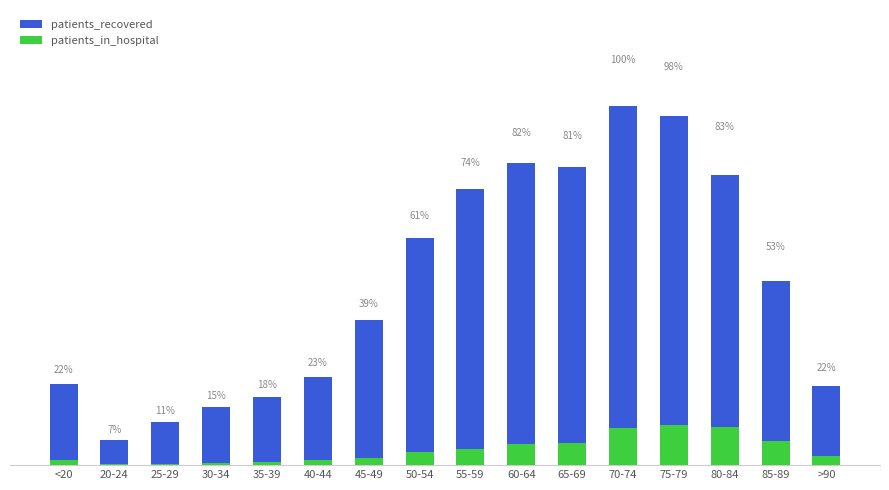

Reading left to right, extract all data points from this chart.

patients_recovered: 712	221	385	511	599	778	1285	2005	2441	2664	2635	3167	3078	2564	1628	703
patients_in_hospital: 49	11	14	17	31	41	61	117	143	187	192	327	357	340	216	78